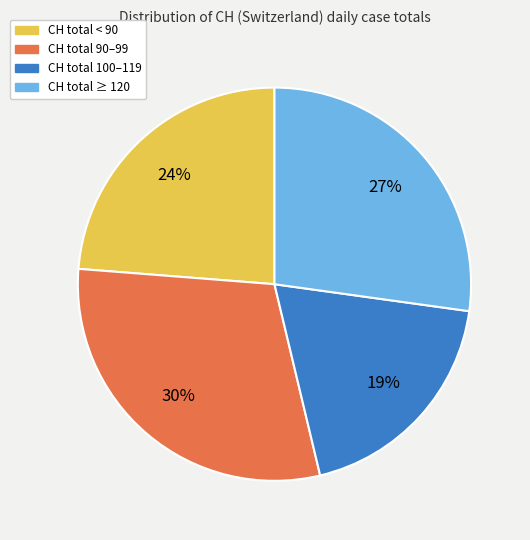

To the nearest percent, what is the difference between the largest and smallest slice percentages?

11%